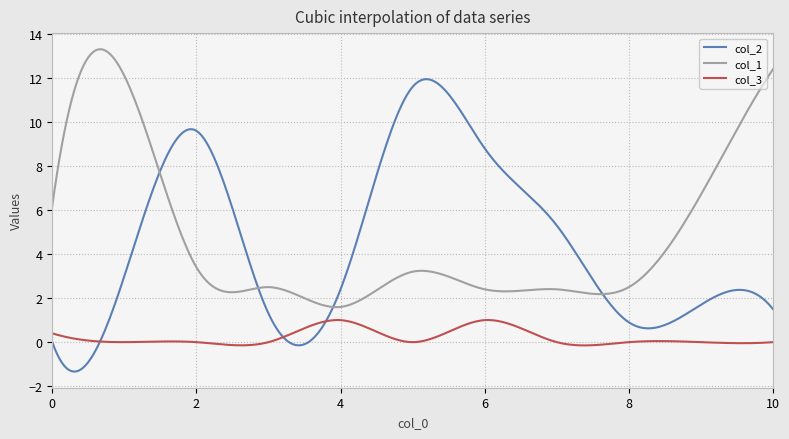

True or false: col_3 and col_1 intersect in this chart.

False